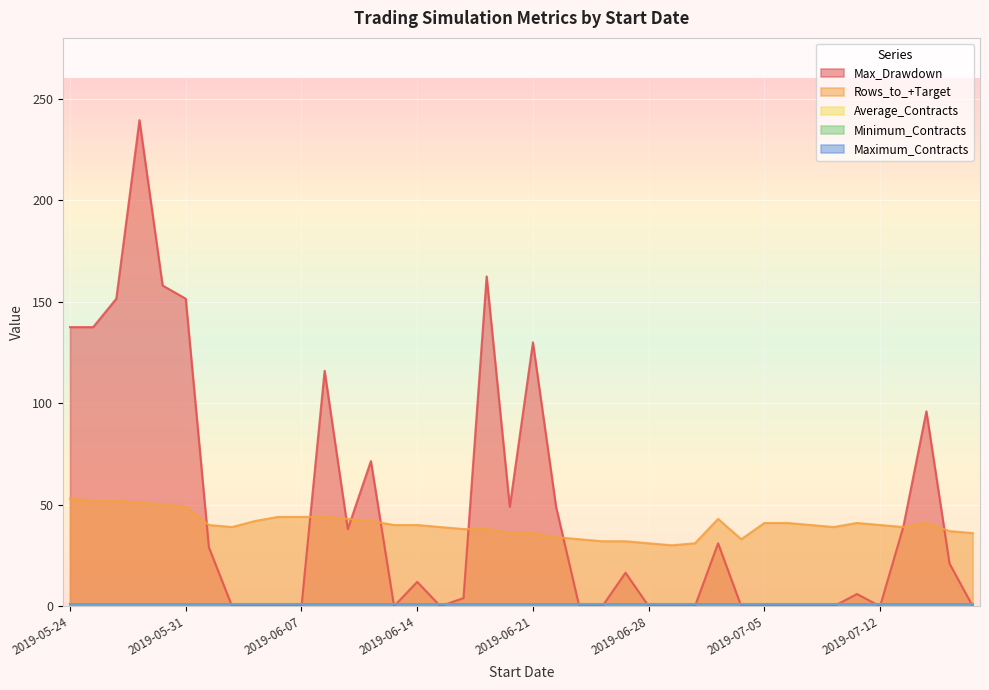

The Minimum_Contracts series shows 0.2 at 2019-06-28. True or false?

False